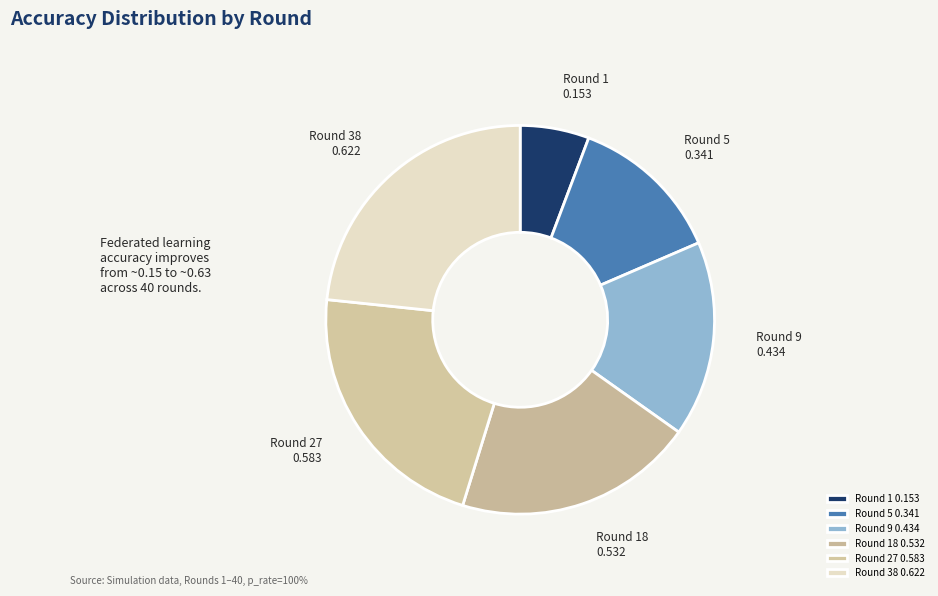

Does any single category account for the majority?

No